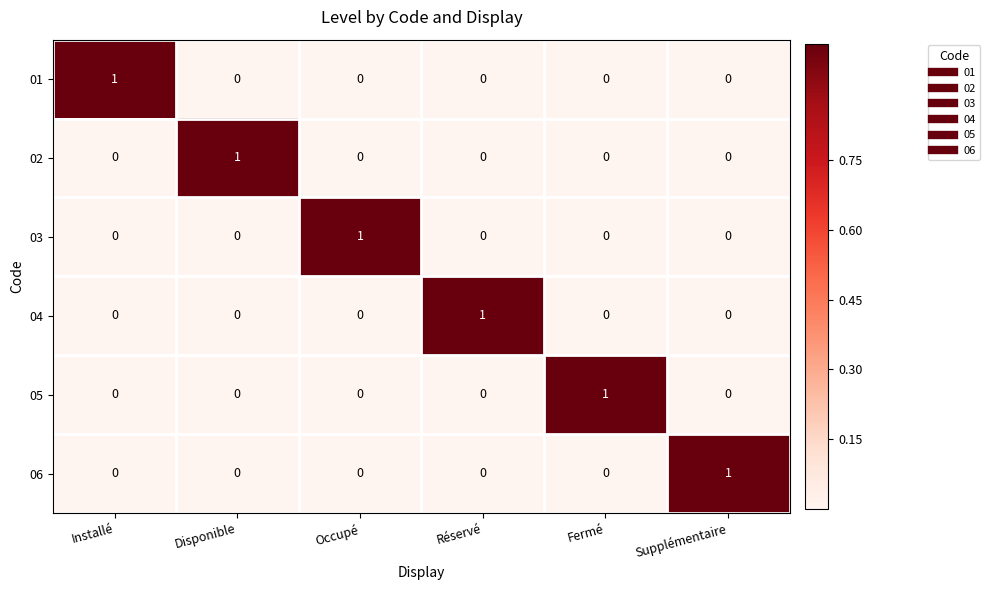

At how many categories does at least one series exceed 0?

6